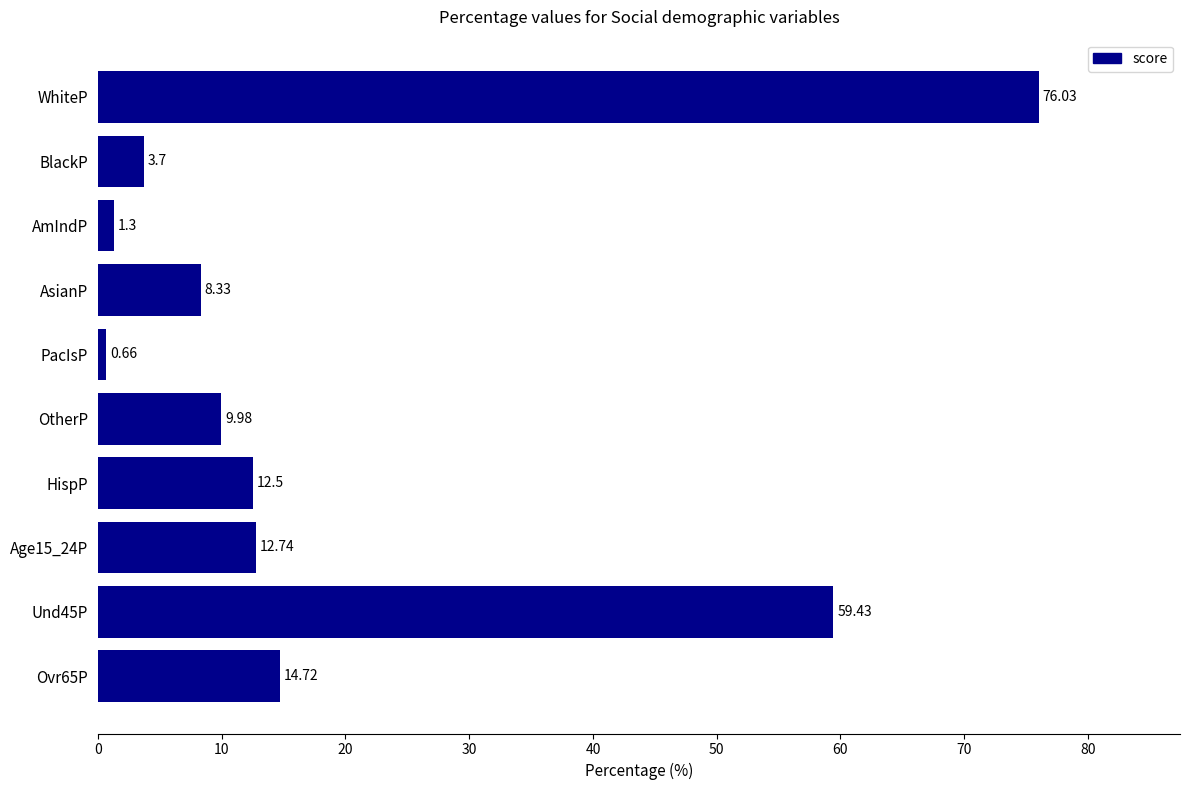

At which label is the value closest to 38?

Und45P